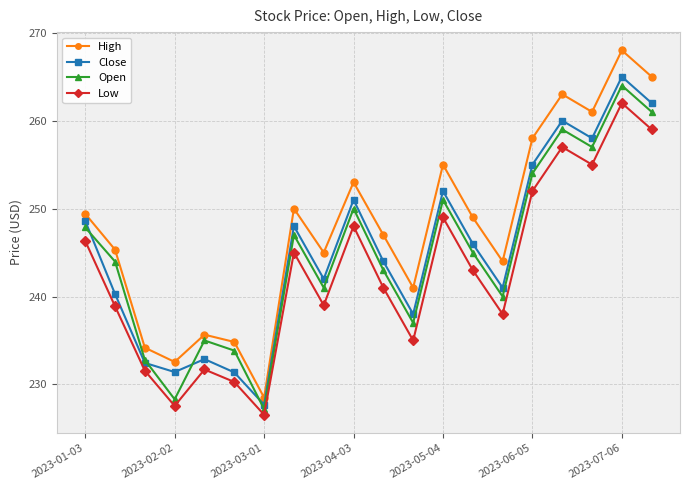

In High, how many points are higher than both neighbors (excluding endpoints)?

6